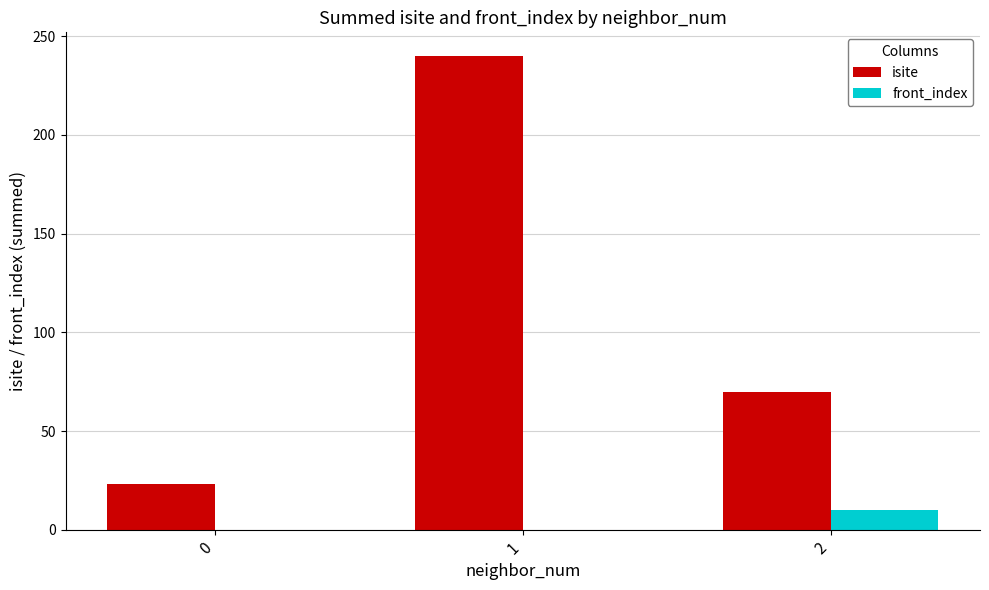

Which series has the largest range (max minus min)?

isite